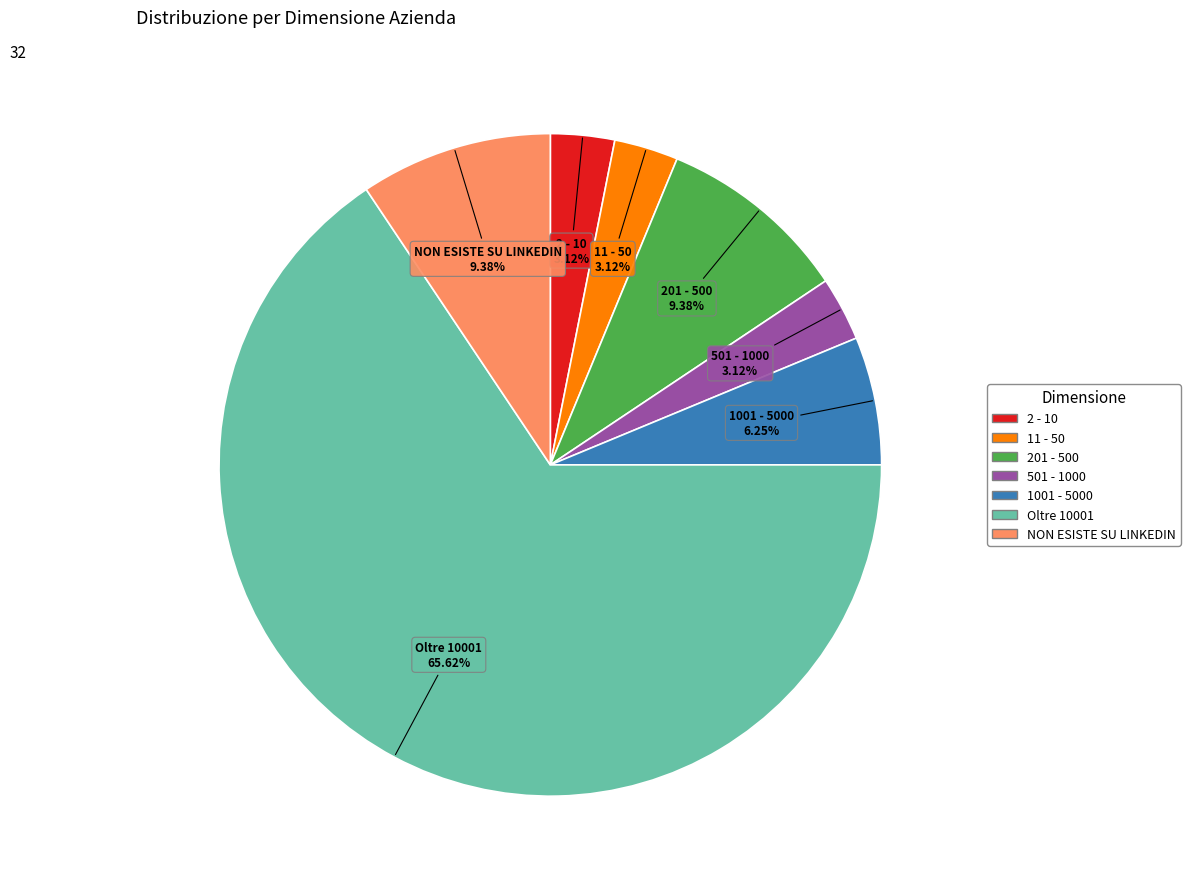

What is the majority slice?

Oltre 10001